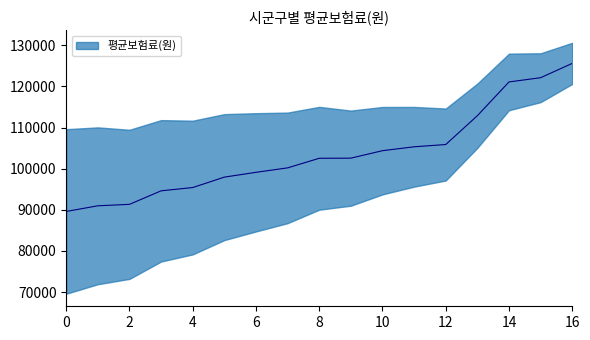

Reading right to left, extract all data points from this chart.

제주특별자치도=95415	경상남도=89601	경상북도=90978	전라남도=102562	전라북도=100198	충청남도=97951	충청북도=122119	강원도=105323	경기도=99117	세종특별자치시=94620	울산광역시=121091	대전광역시=105874	광주광역시=104377	인천광역시=91332	대구광역시=112882	부산광역시=102529	서울특별시=125604